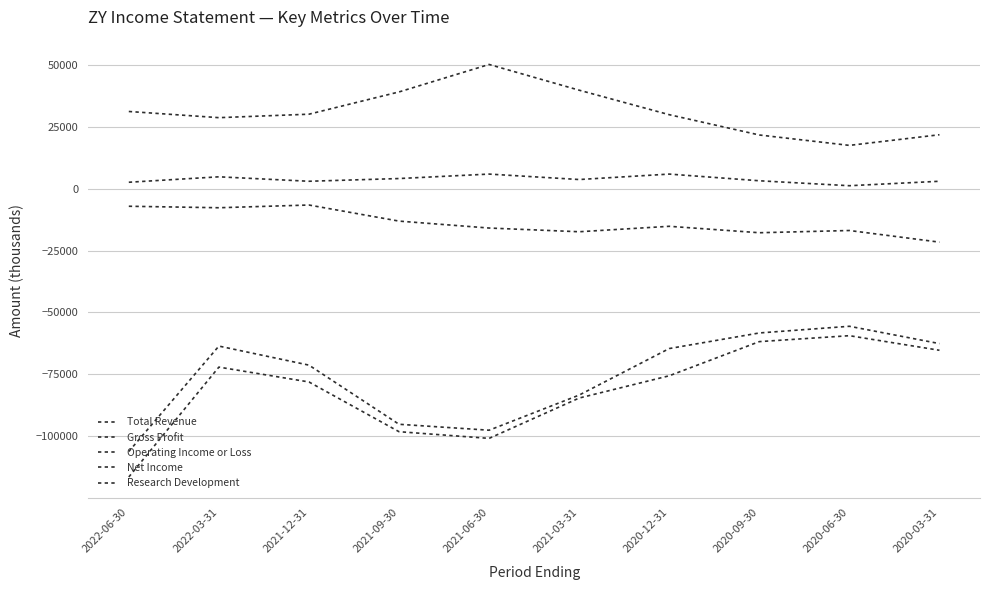

Where does the Net Income series first go above -75600?

2022-03-31